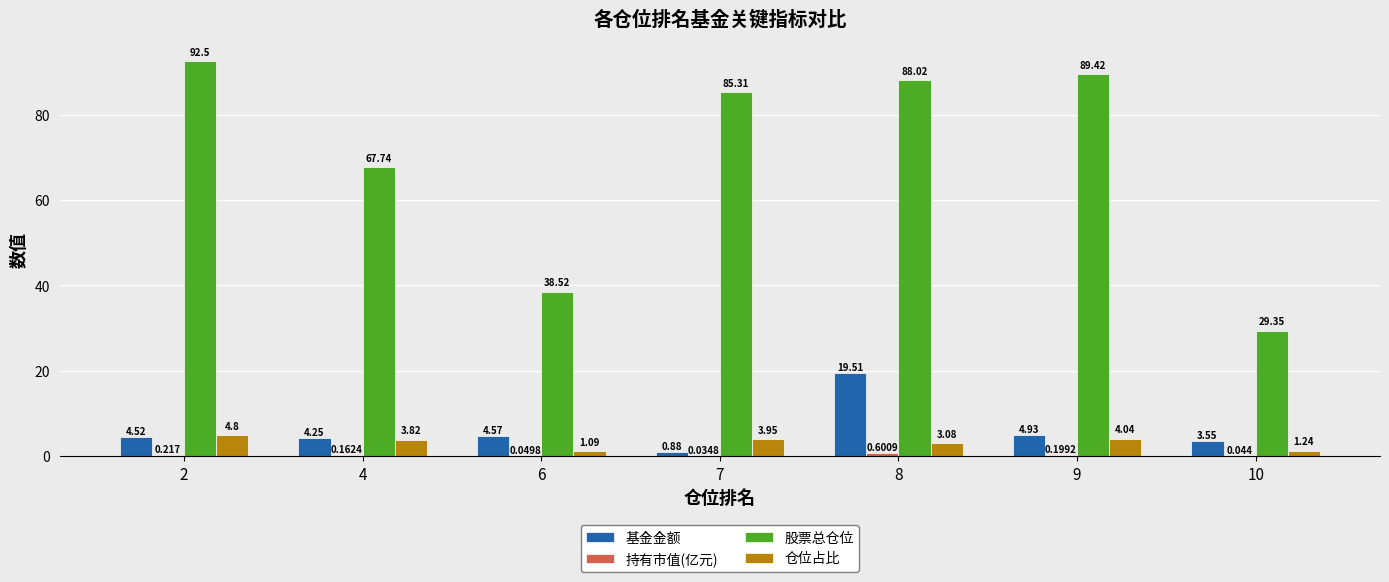

Which series changed the most between 6 and 10?

股票总仓位